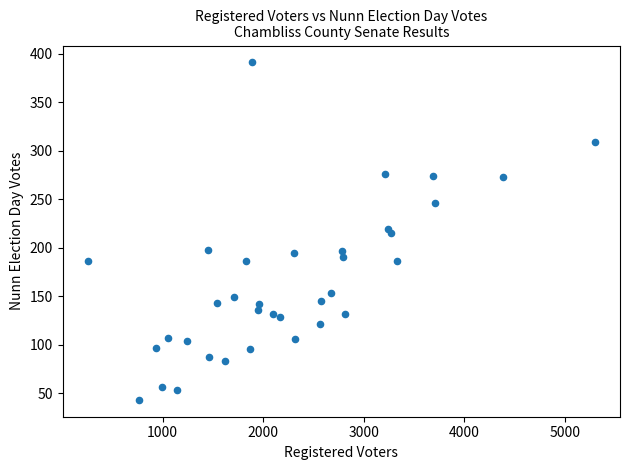

What is the range of Y values (max minus min)?

348